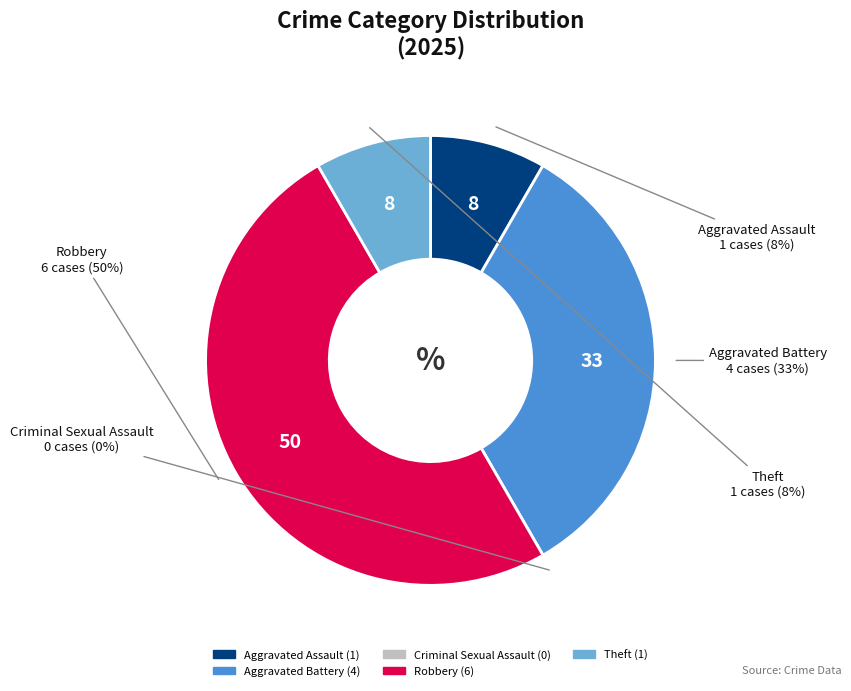

To the nearest percent, what is the combined percentage of Aggravated Battery and Criminal Sexual Assault?

33%